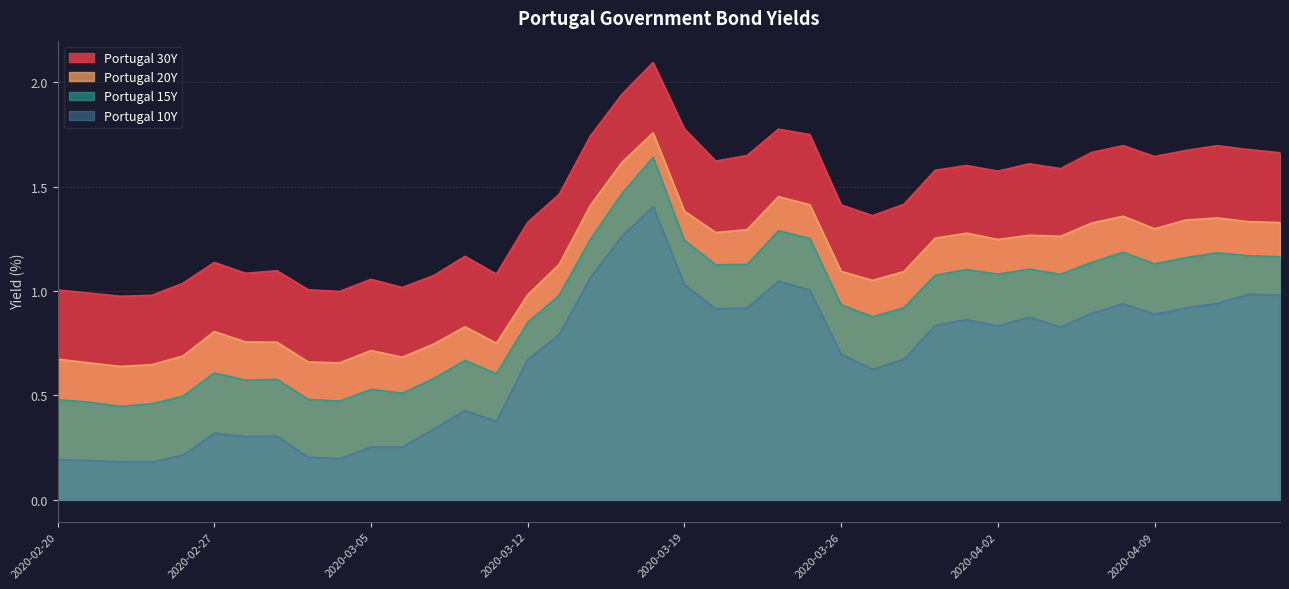

In Portugal 15Y, how many points are lower than both neighbors (excluding endpoints)?

10